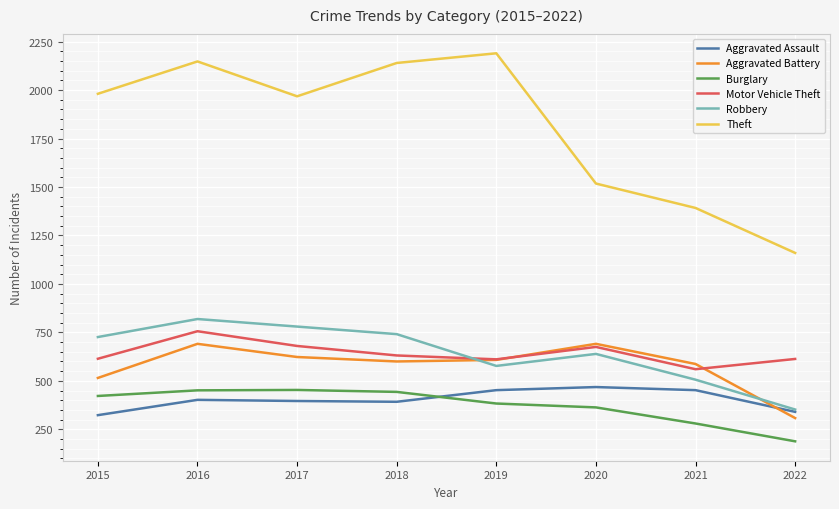

Which label corresponds to the largest value in the chart?

2019